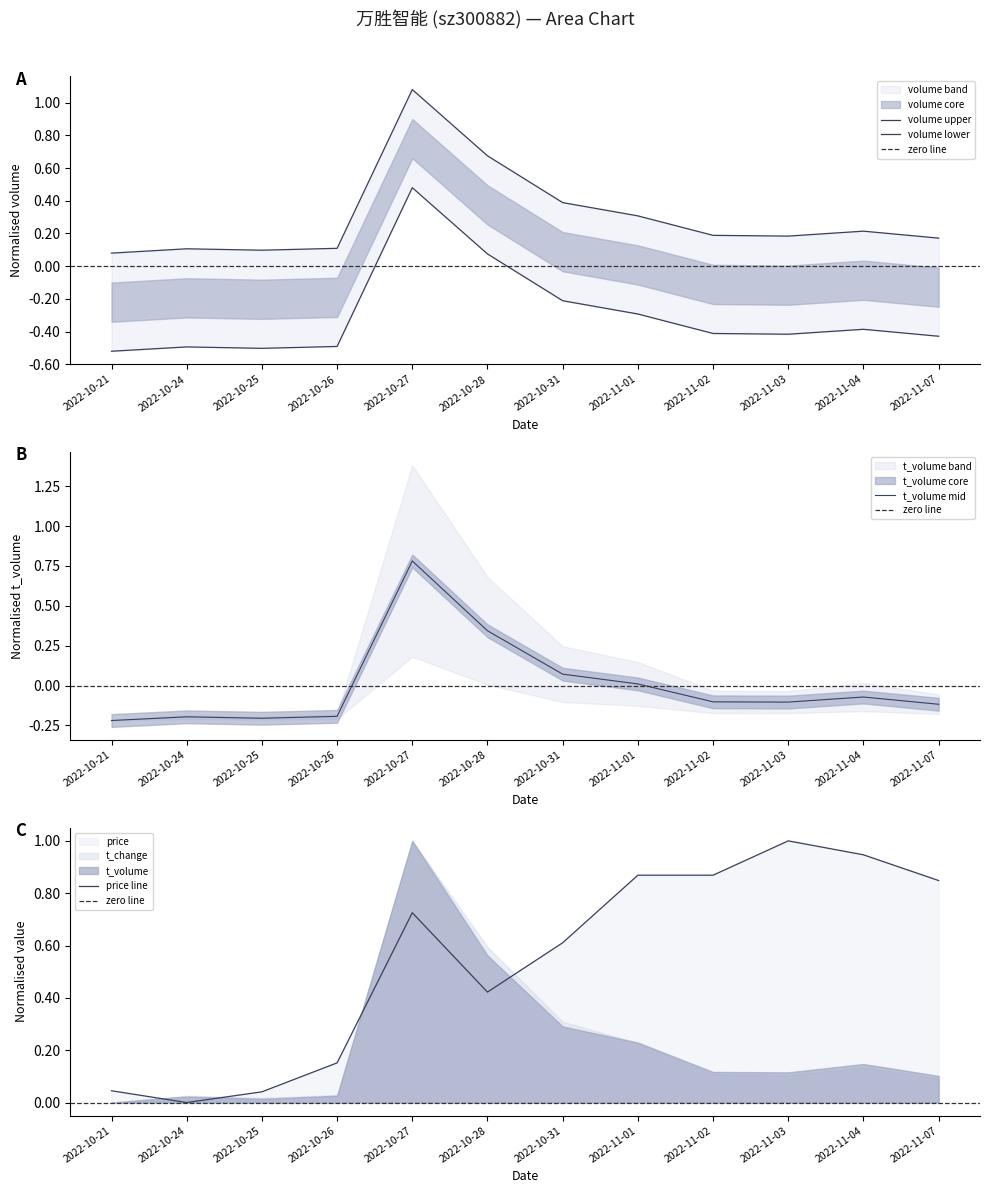

The t_change series shows -0.7 at 2022-10-26. True or false?

False